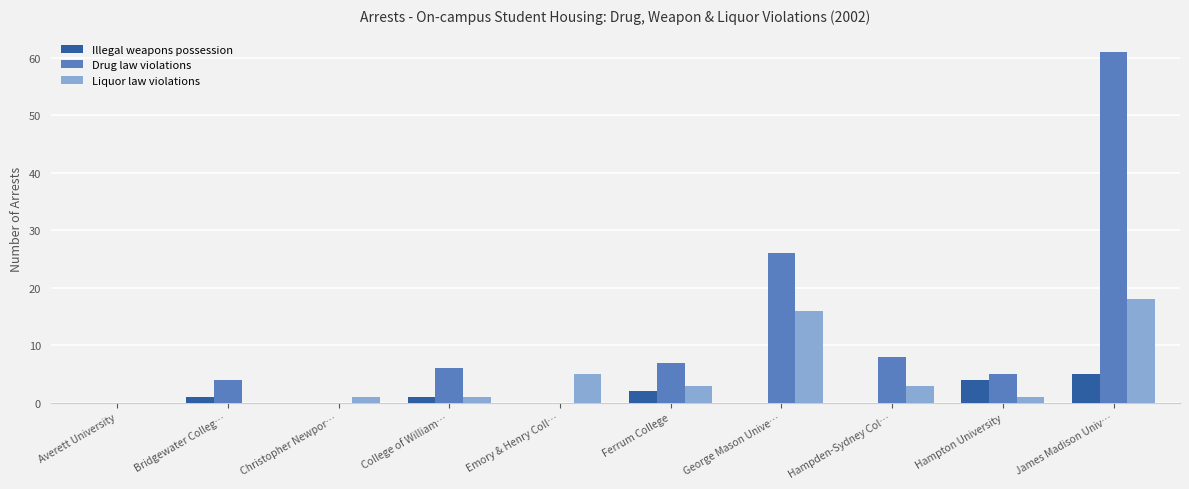

At which category is the sum across all series the highest?

James Madison Univ…